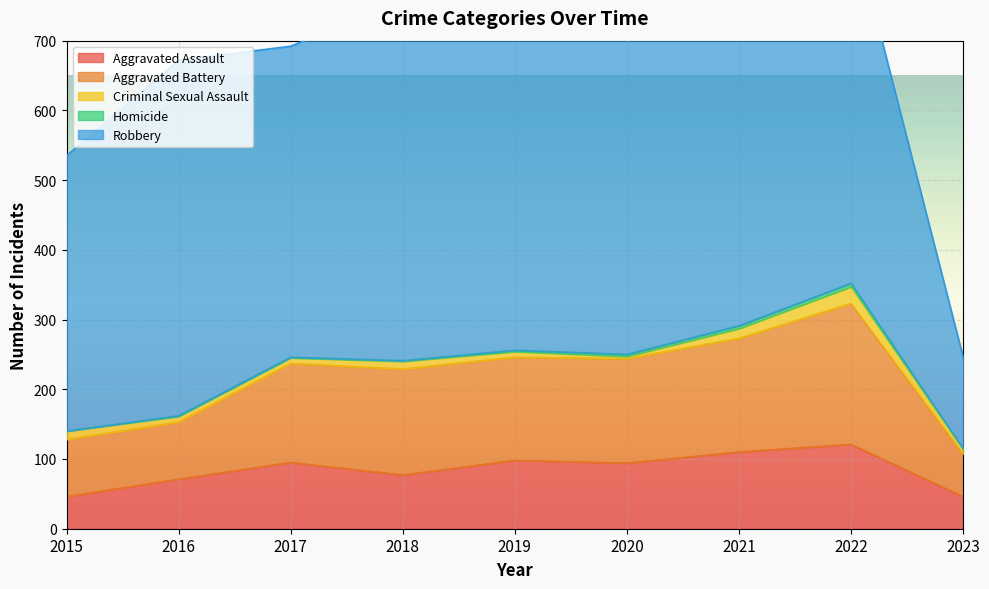

At 2018, list the series in order from largest to smallest.

Robbery, Aggravated Battery, Aggravated Assault, Criminal Sexual Assault, Homicide